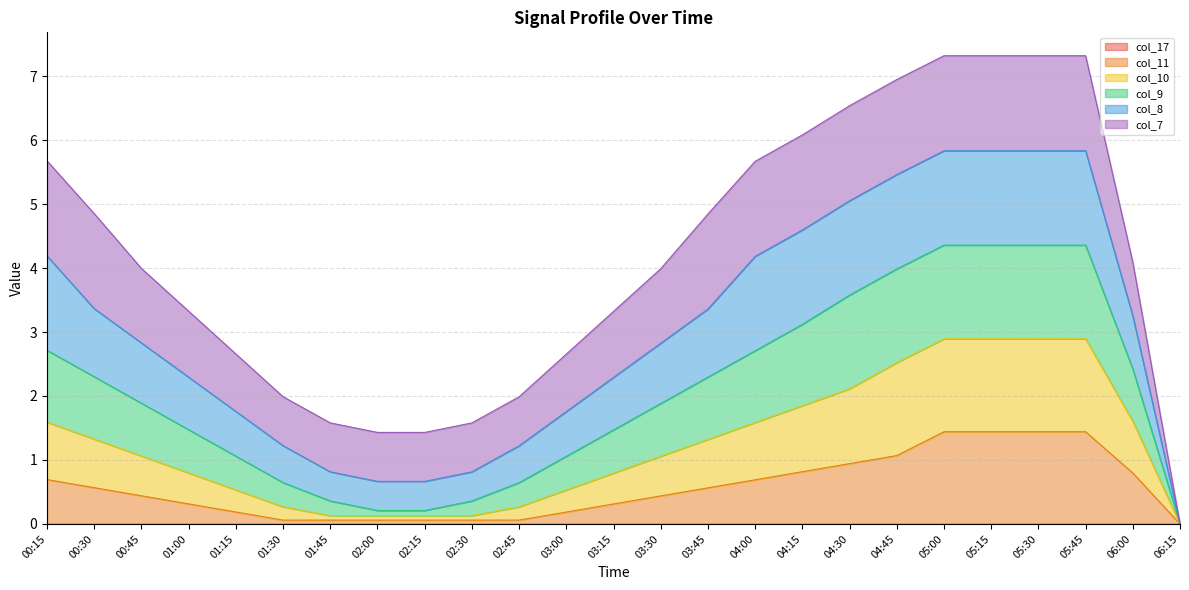

What is the total value across all series at 01:15?

2.7